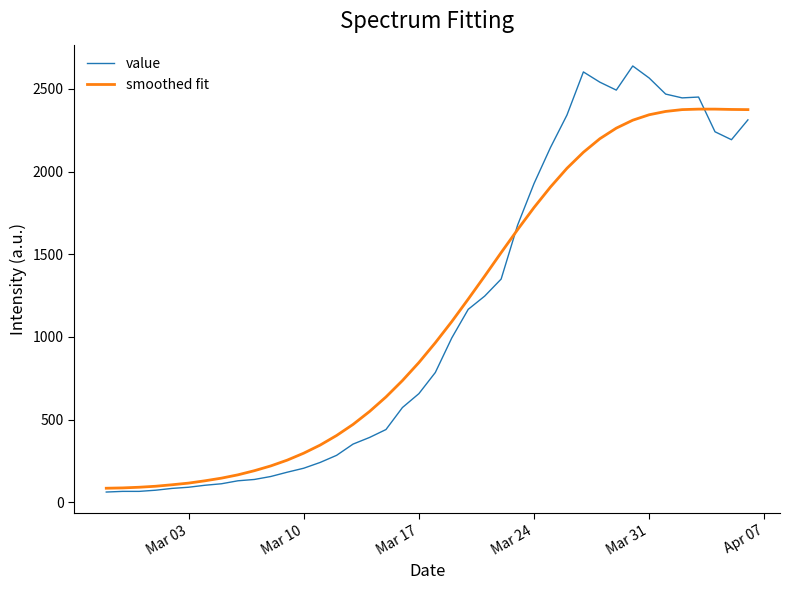

What is the minimum value for value?

62